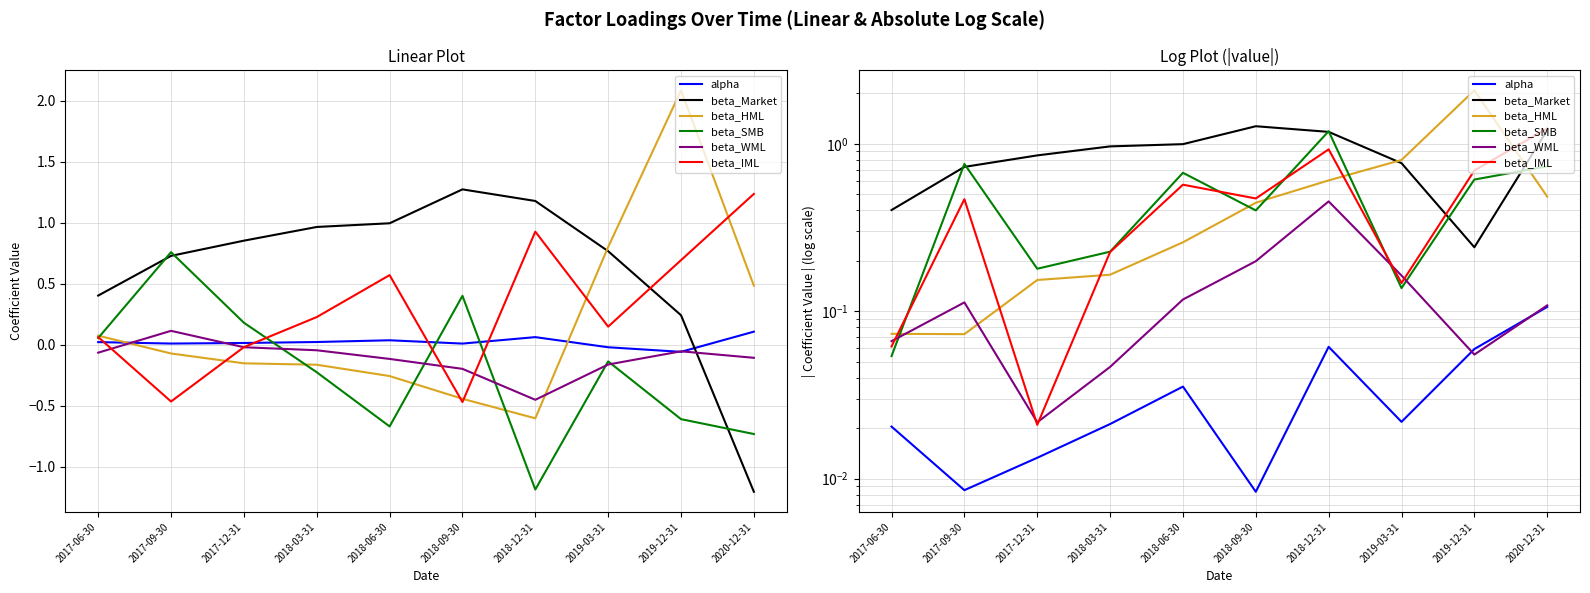

Which series has the widest spread of values?

beta_HML